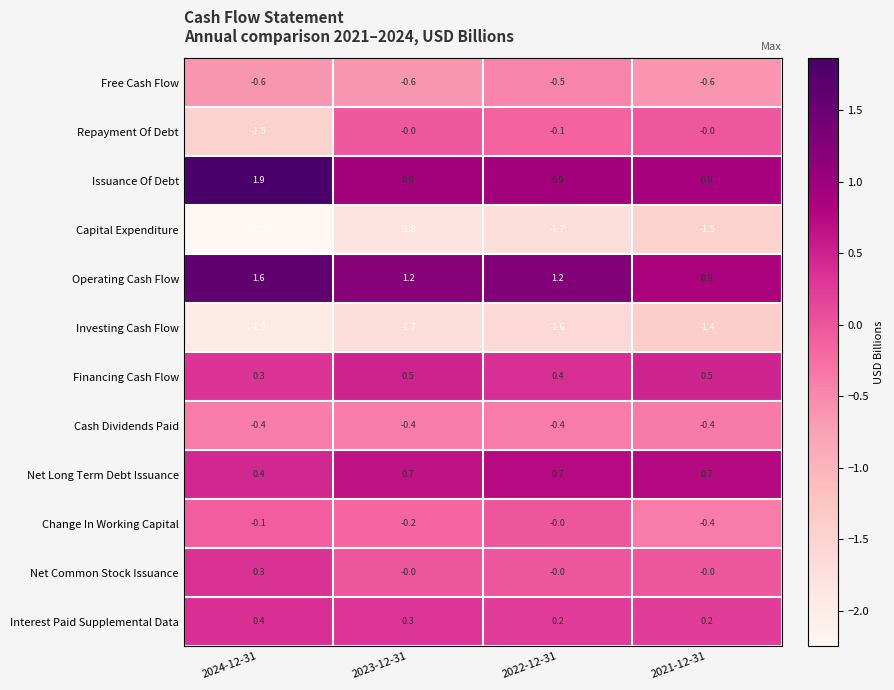

Which series changed the most between 2023-12-31 and 2022-12-31?

Change In Working Capital